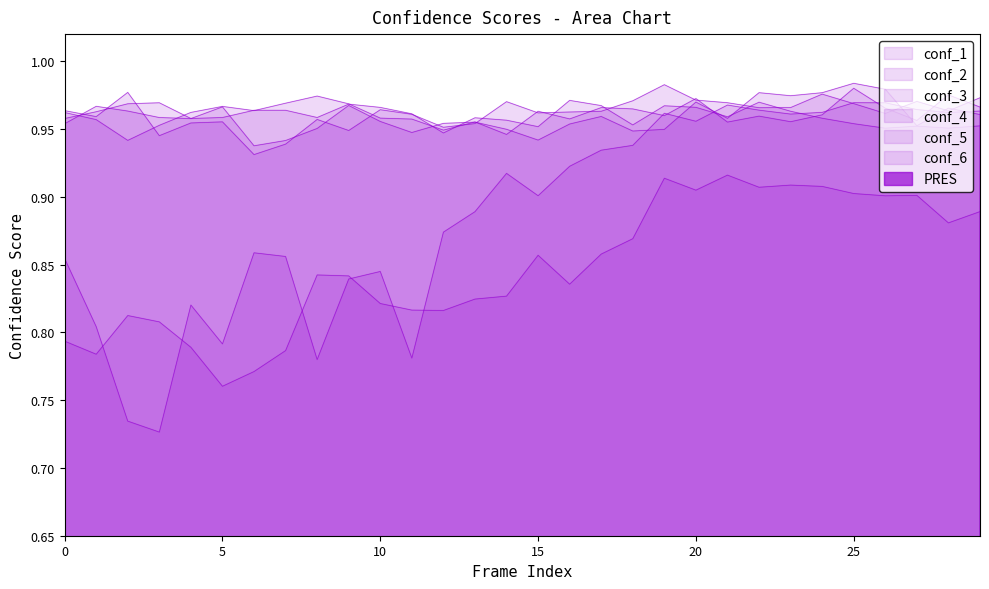

How many categories are shown in the chart?

30